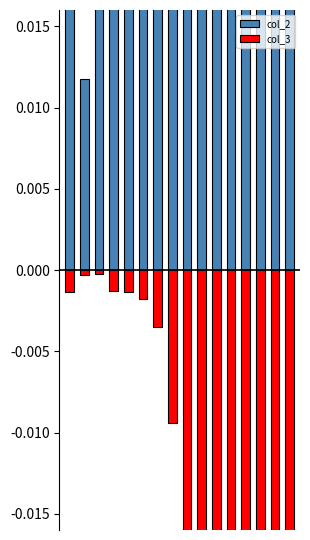

How many bars are there in each group?

2